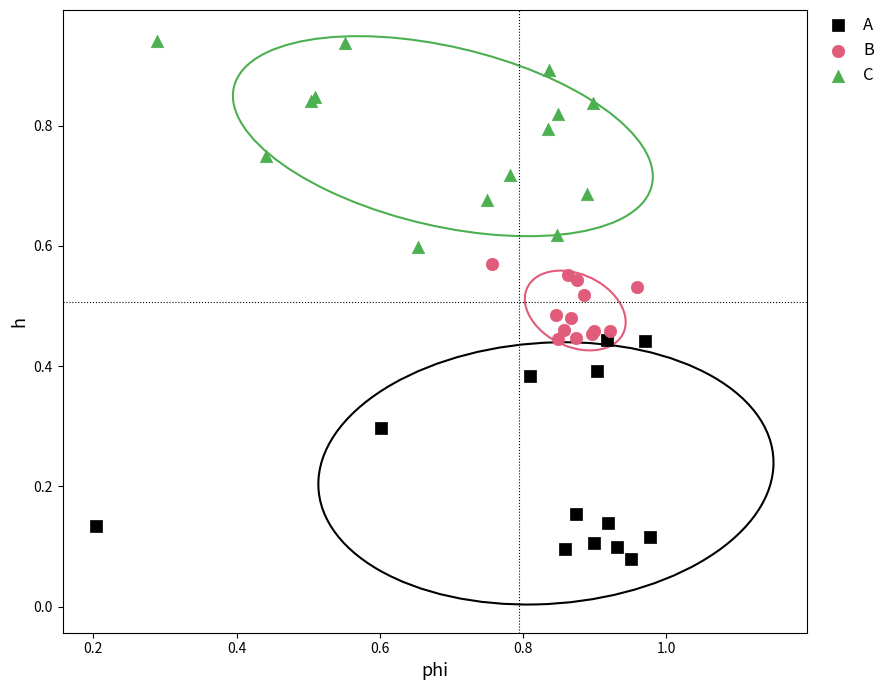

Which series reaches the minimum Y coordinate?

A